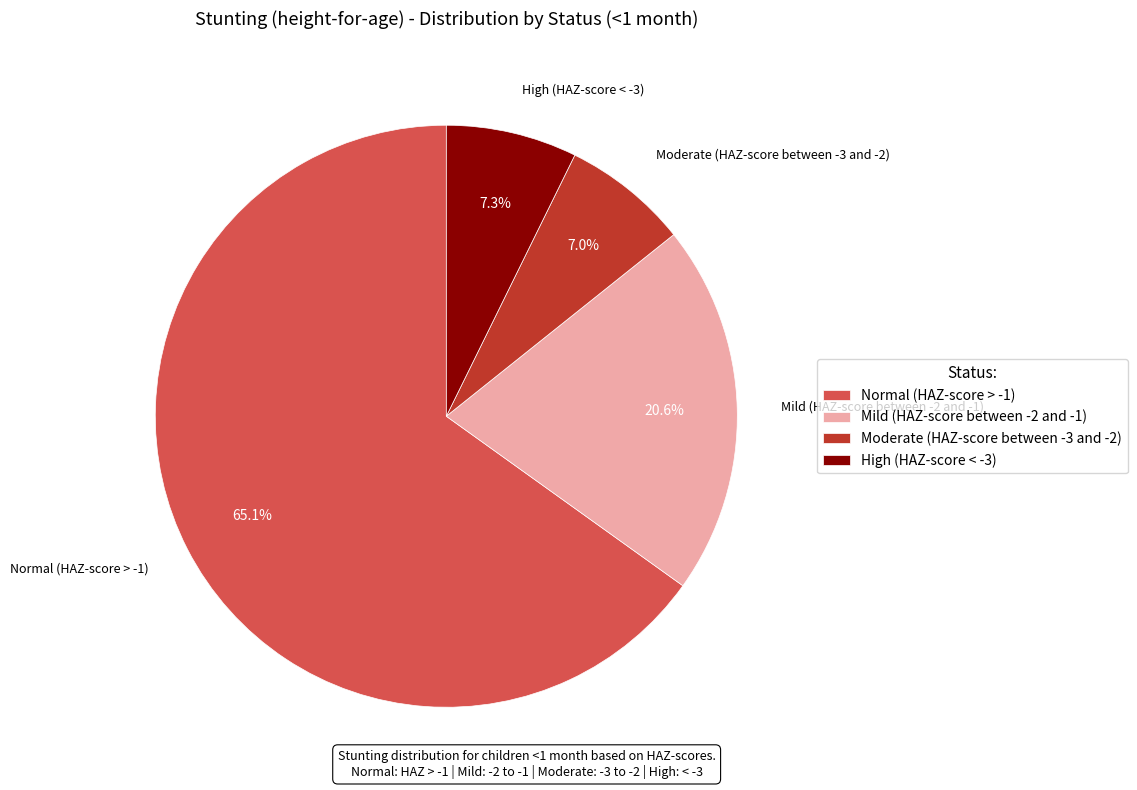

Does Mild (HAZ-score between -2 and -1) represent more than half of the total?

No